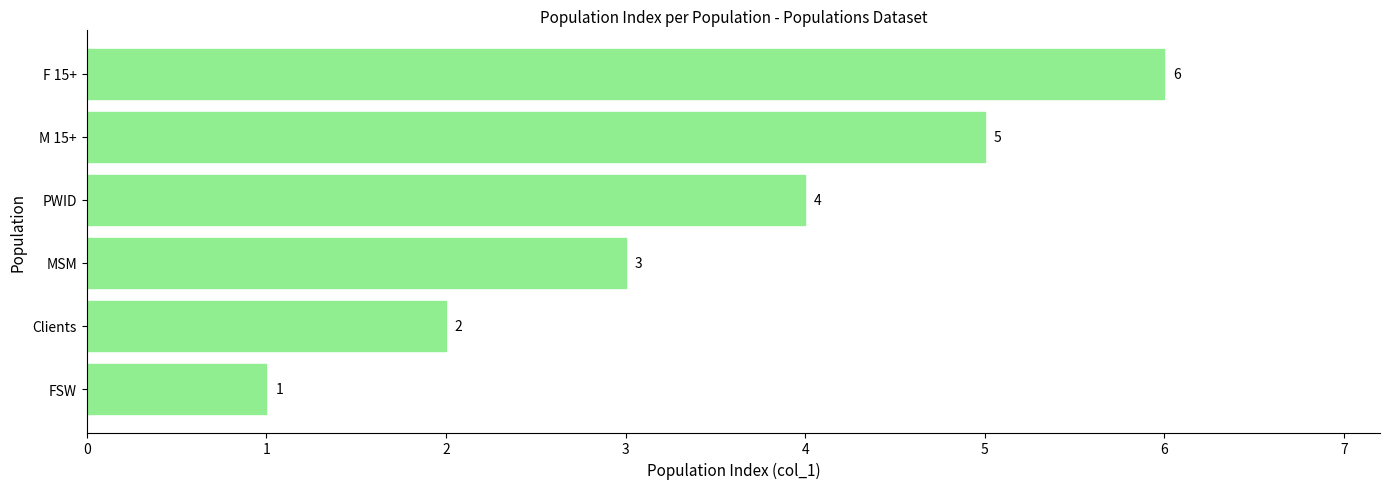

Rank the categories by value from lowest to highest.

FSW, Clients, MSM, PWID, M 15+, F 15+